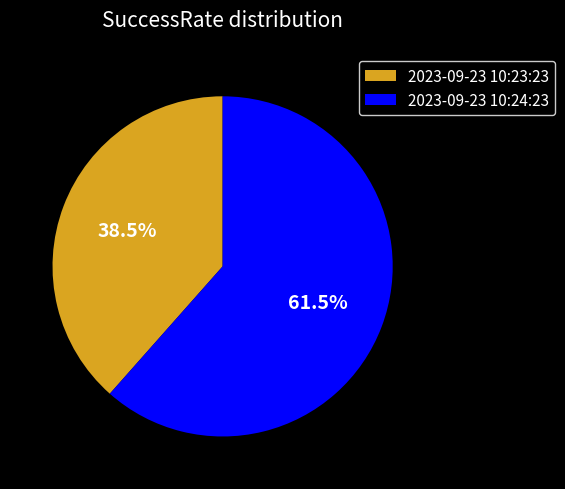

What is the smallest slice in the pie chart?

2023-09-23 10:23:23